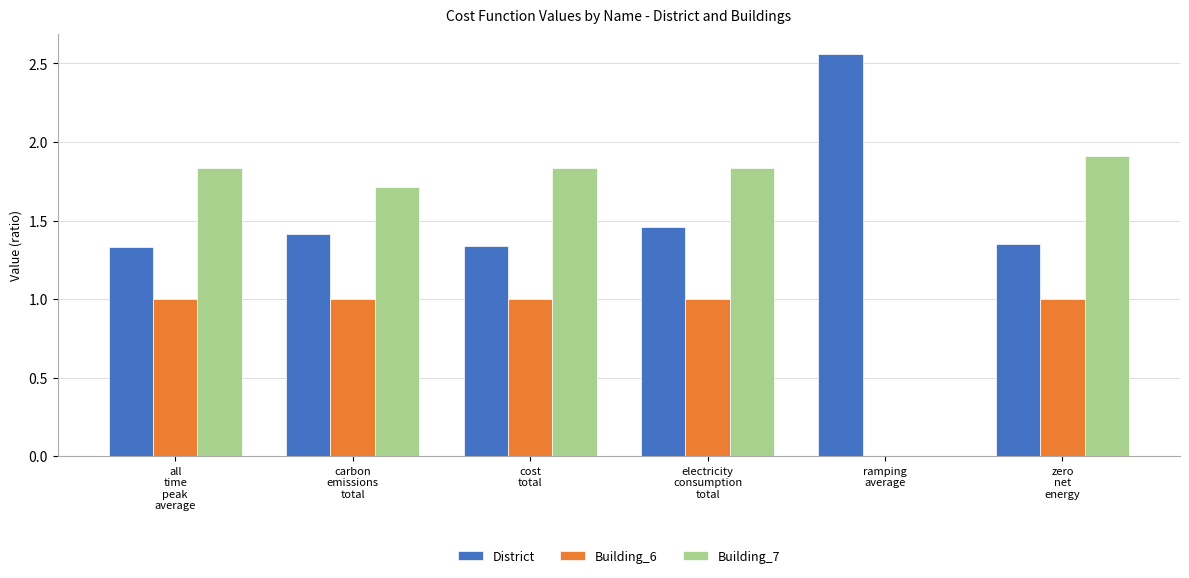

Is the value of Building_7 at carbon
emissions
total greater than the value of District at zero
net
energy?

Yes